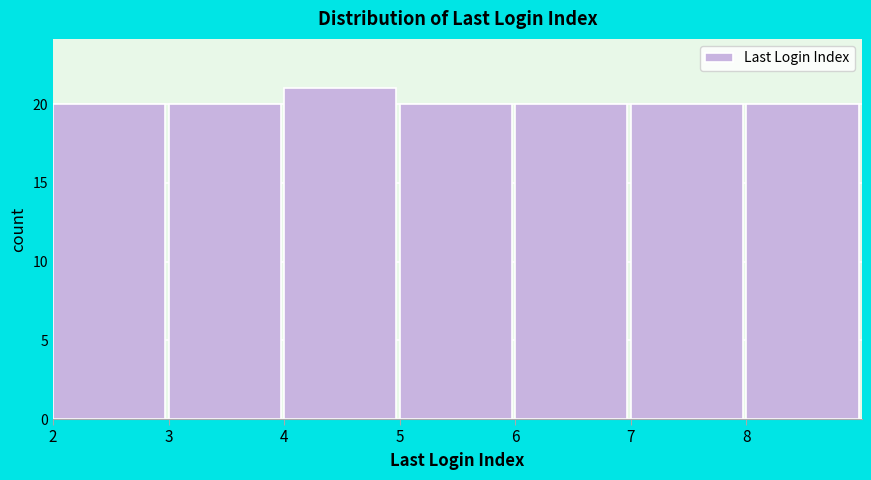

Over which range of the x-axis is the bar tallest?

4 to 5